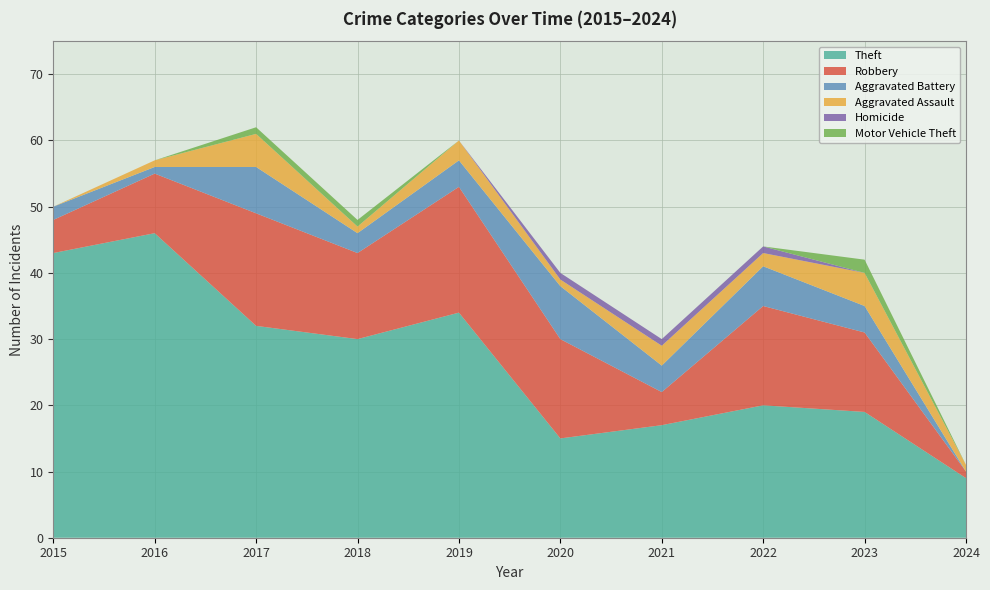

Reading left to right, list all the values displayed in this chart.

Theft: 2015=43	2016=46	2017=32	2018=30	2019=34	2020=15	2021=17	2022=20	2023=19	2024=9
Robbery: 2015=5	2016=9	2017=17	2018=13	2019=19	2020=15	2021=5	2022=15	2023=12	2024=1
Aggravated Battery: 2015=2	2016=1	2017=7	2018=3	2019=4	2020=8	2021=4	2022=6	2023=4	2024=0
Aggravated Assault: 2015=0	2016=1	2017=5	2018=1	2019=3	2020=1	2021=3	2022=2	2023=5	2024=1
Homicide: 2015=0	2016=0	2017=0	2018=0	2019=0	2020=1	2021=1	2022=1	2023=0	2024=0
Motor Vehicle Theft: 2015=0	2016=0	2017=1	2018=1	2019=0	2020=0	2021=0	2022=0	2023=2	2024=0